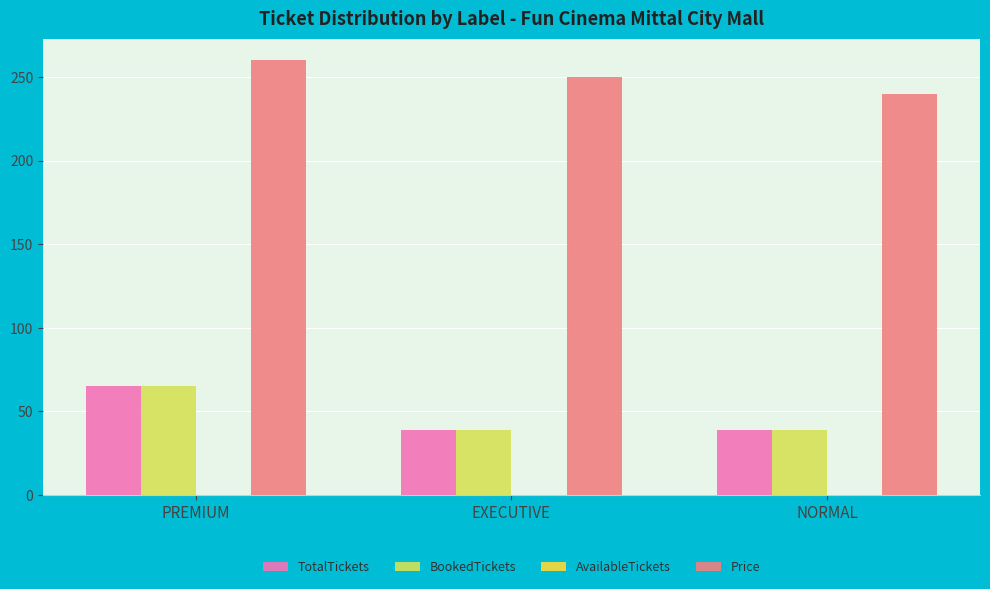

The Price series shows 426 at EXECUTIVE. True or false?

False